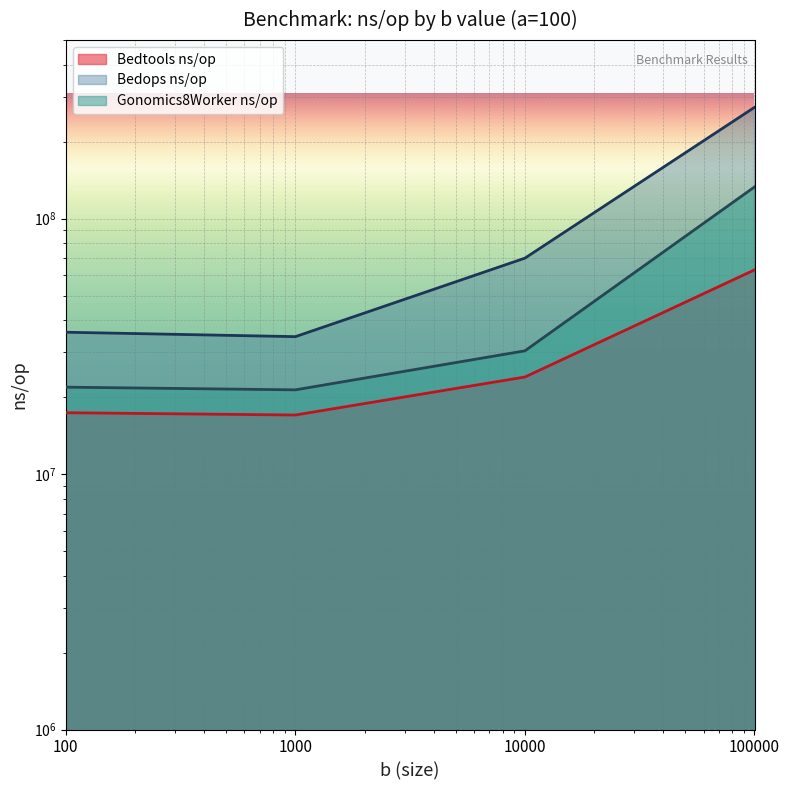

Which category has the highest value in the Bedtools ns/op series?

100000